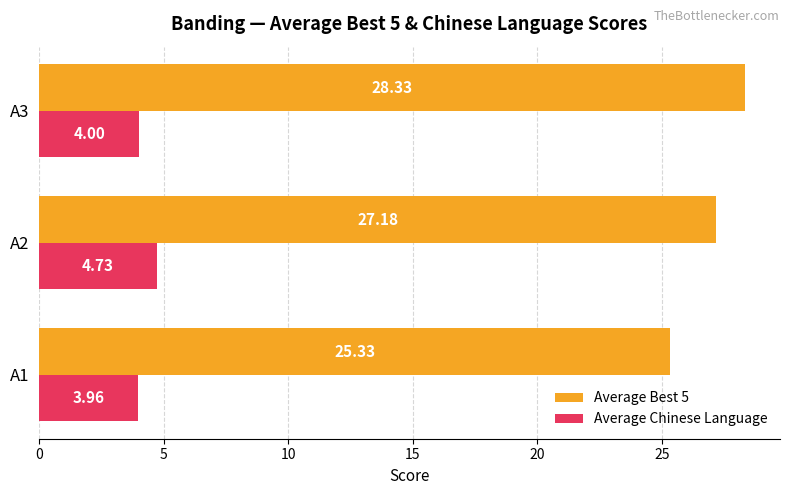

What is the sum of all Average Best 5 values?

80.8